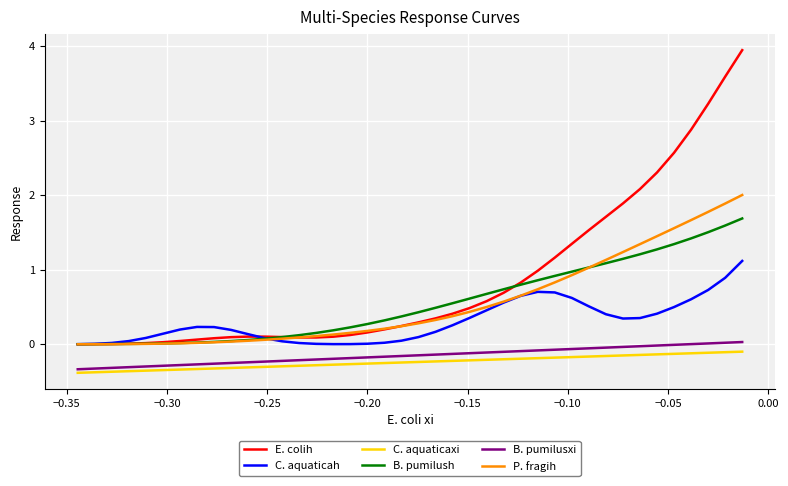

Which series has the widest spread of values?

E. colih